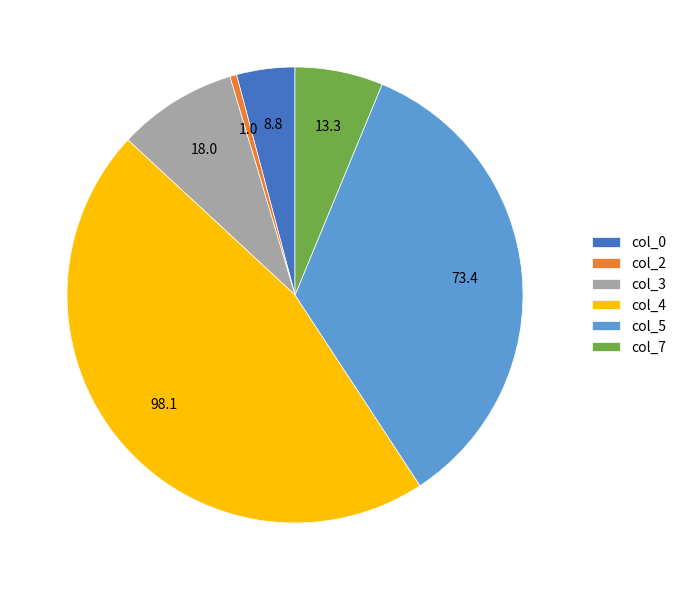

Rank the categories by value from lowest to highest.

col_2, col_0, col_7, col_3, col_5, col_4